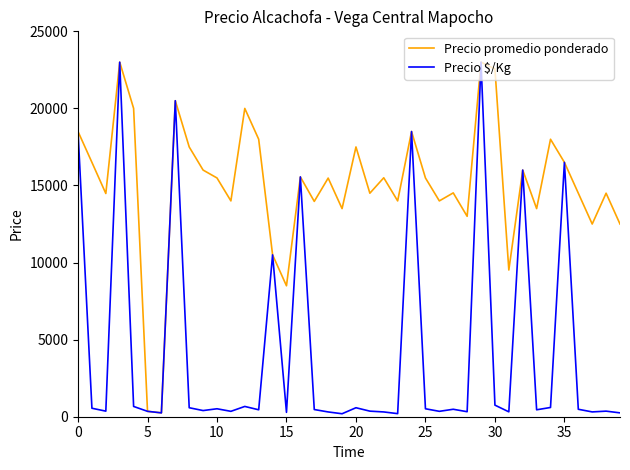

List the series in order of their overall mean, lowest first.

Precio $/Kg, Precio promedio ponderado